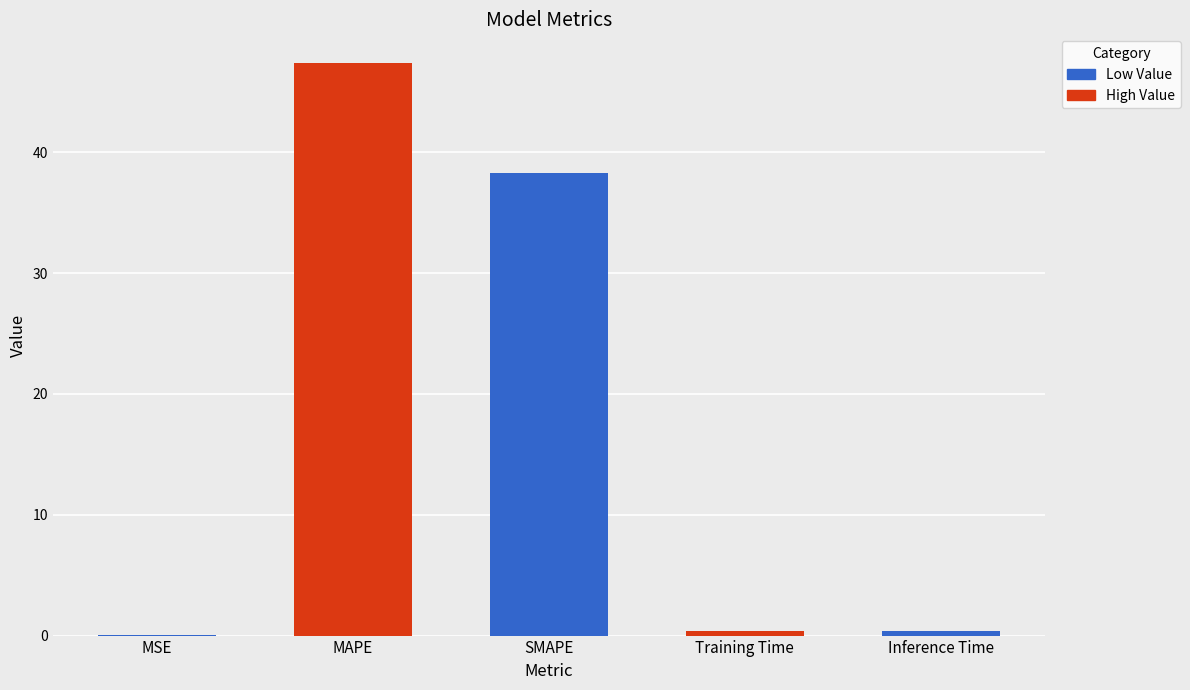

Which label corresponds to the largest value in the chart?

MAPE